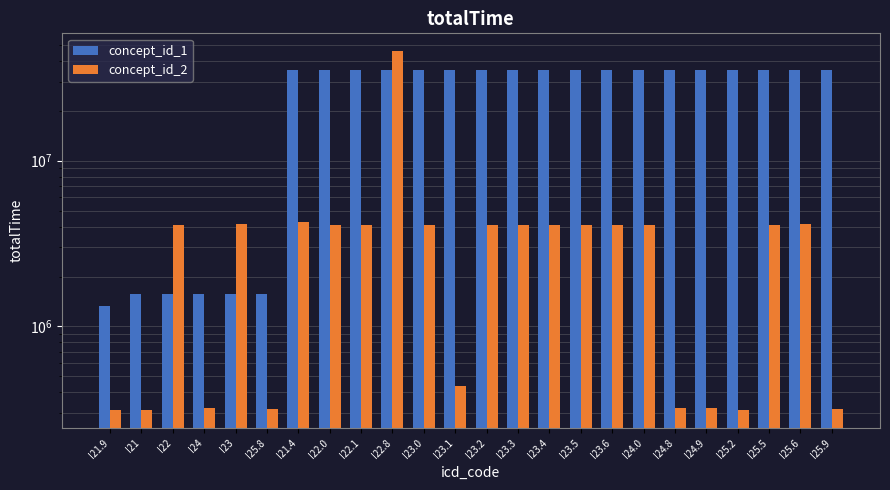

How many groups of bars are there?

24